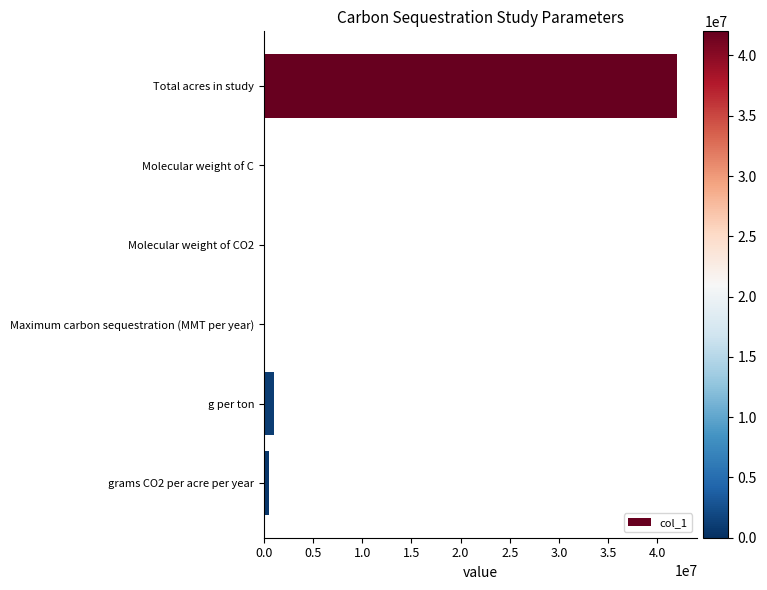

The value at g per ton is 1000000. True or false?

True